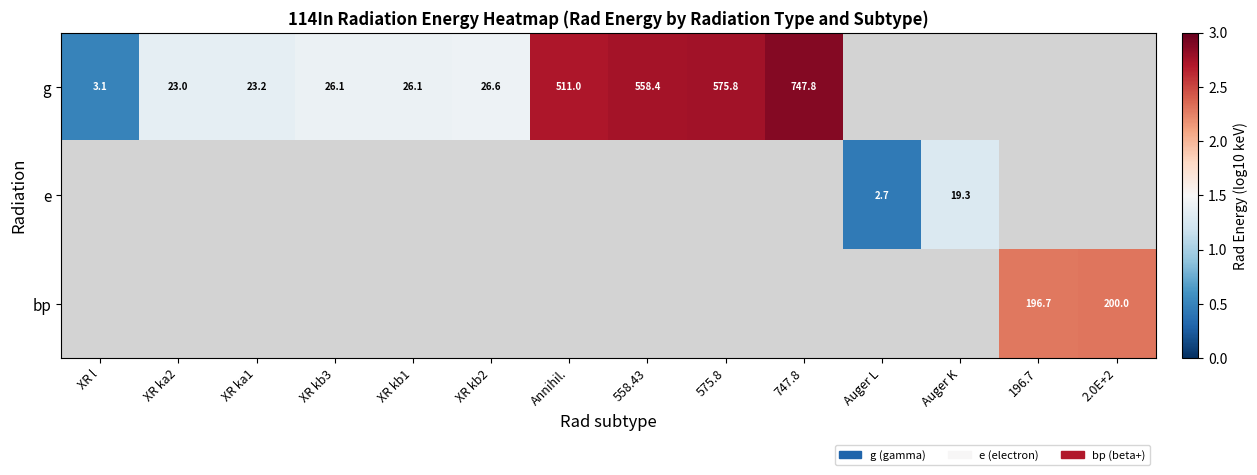

Which series has the widest spread of values?

g